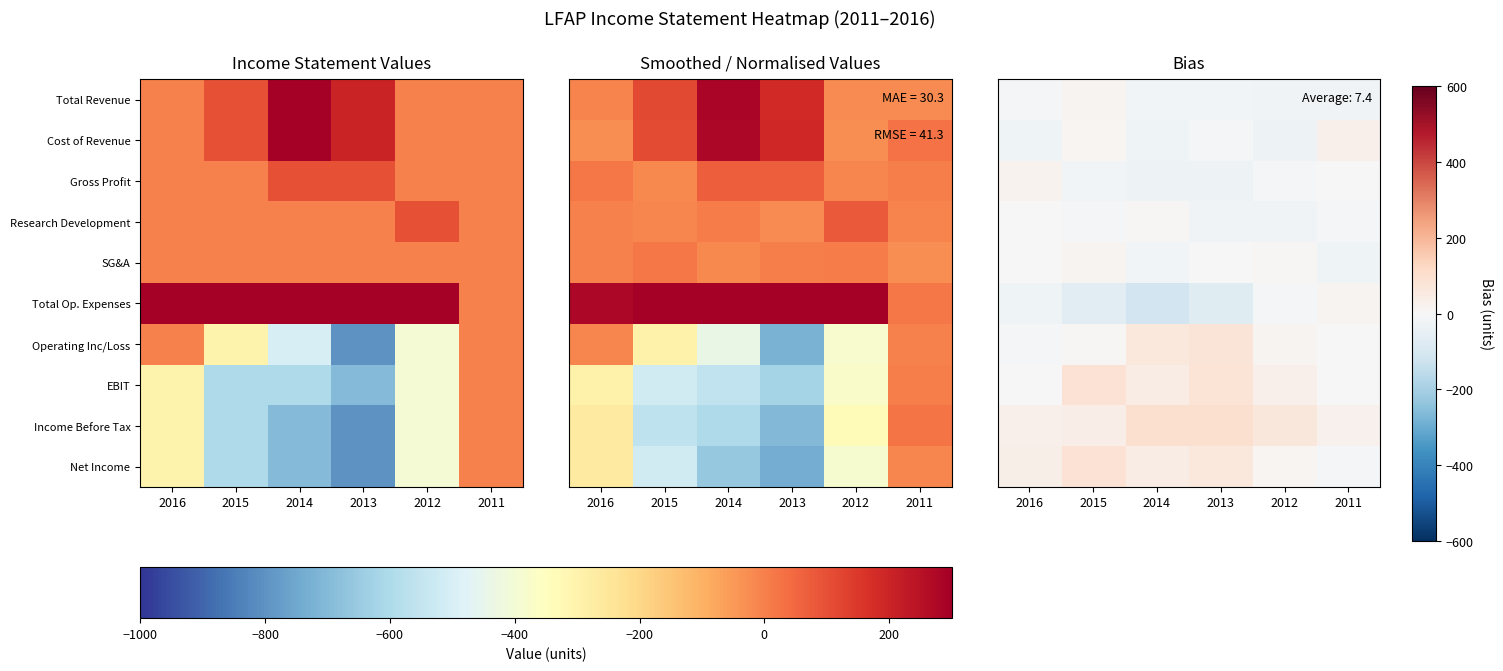

Is it true that SG&A equals 5.5 at 2012?

True